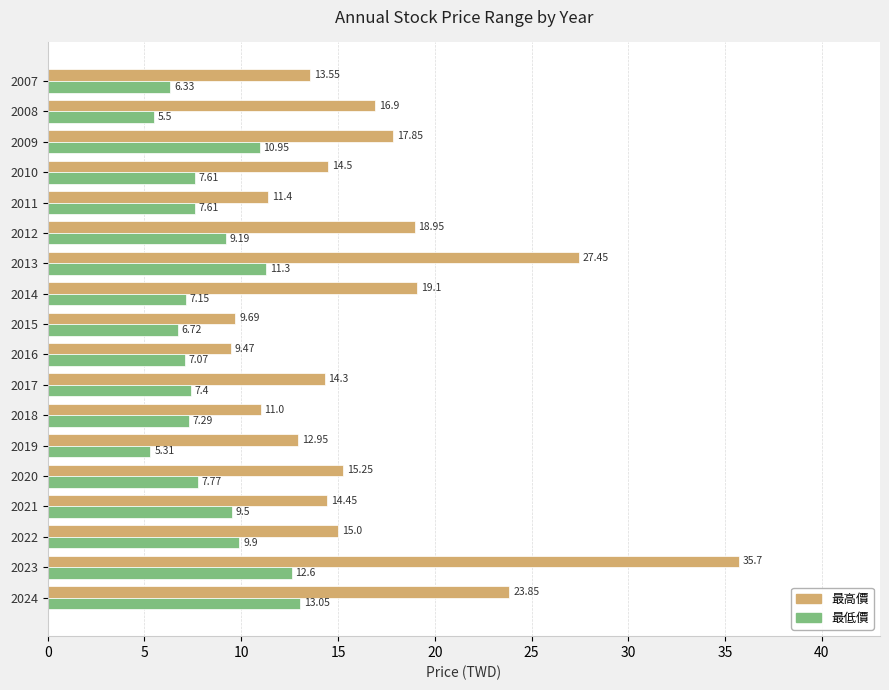

At which category does the chart reach its minimum across all series?

2019